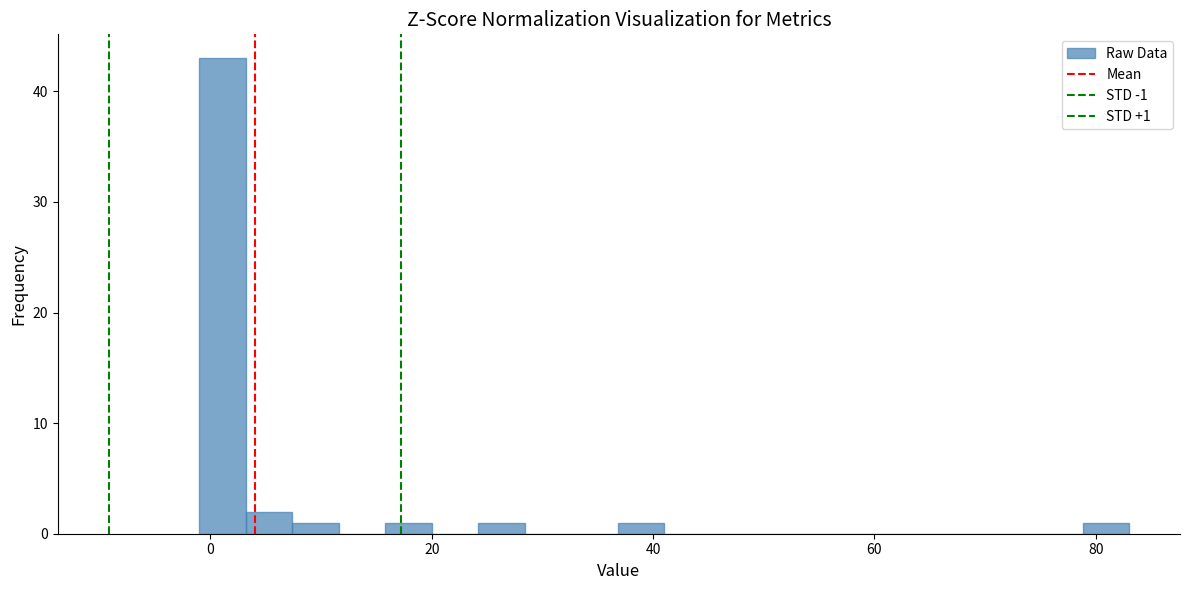

Around what value on the x-axis is the tallest bar? Give the approximate position of its centre, as read against the axis.

2